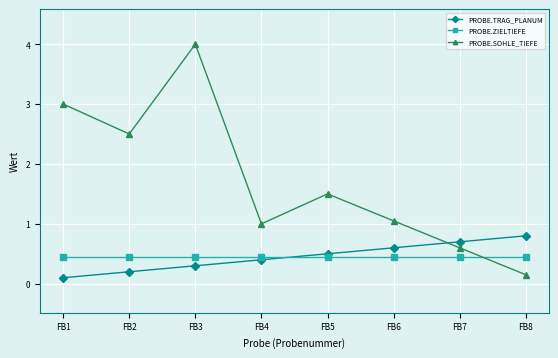

Which series has the largest range (max minus min)?

PROBE.SOHLE_TIEFE